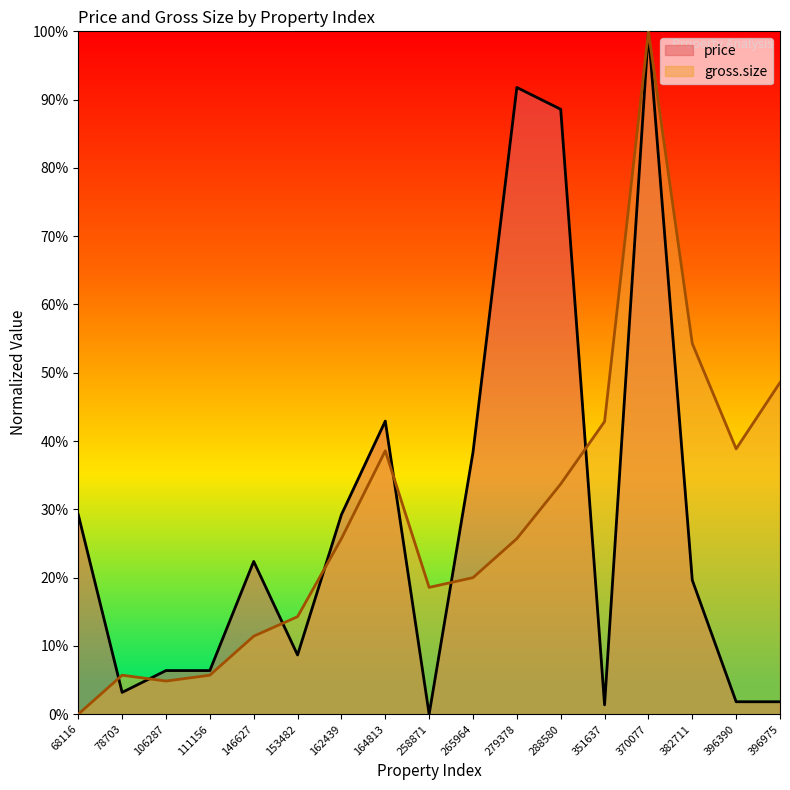

True or false: price has more than 0 interior local peaks.

True